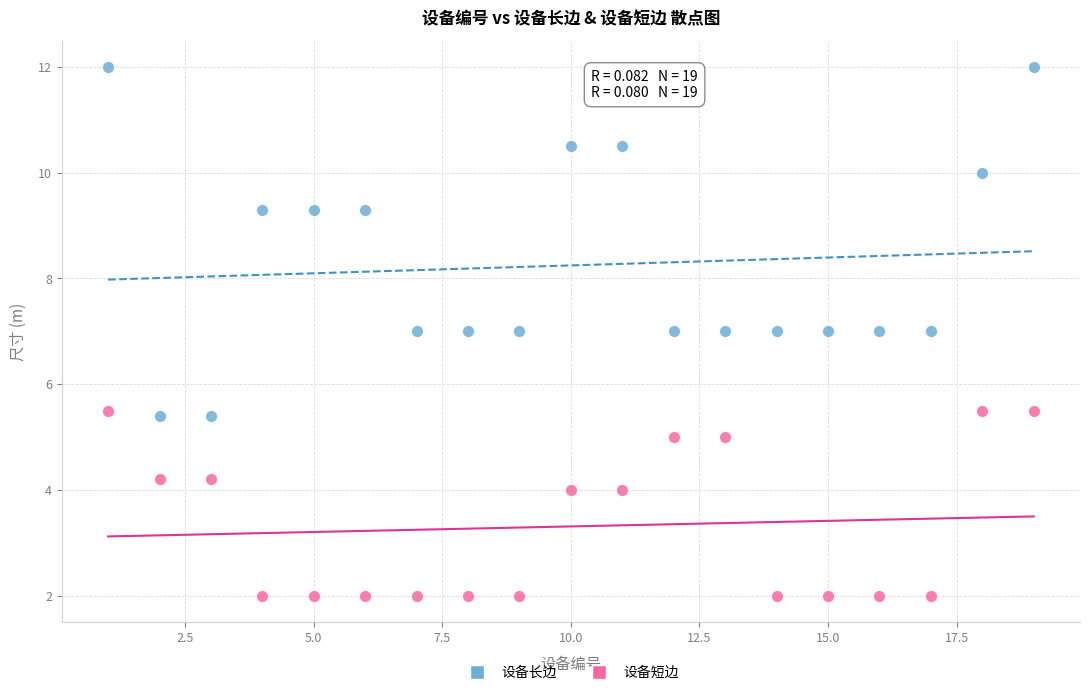

Across all data points, what is the range of Y values (max minus min)?

10.0